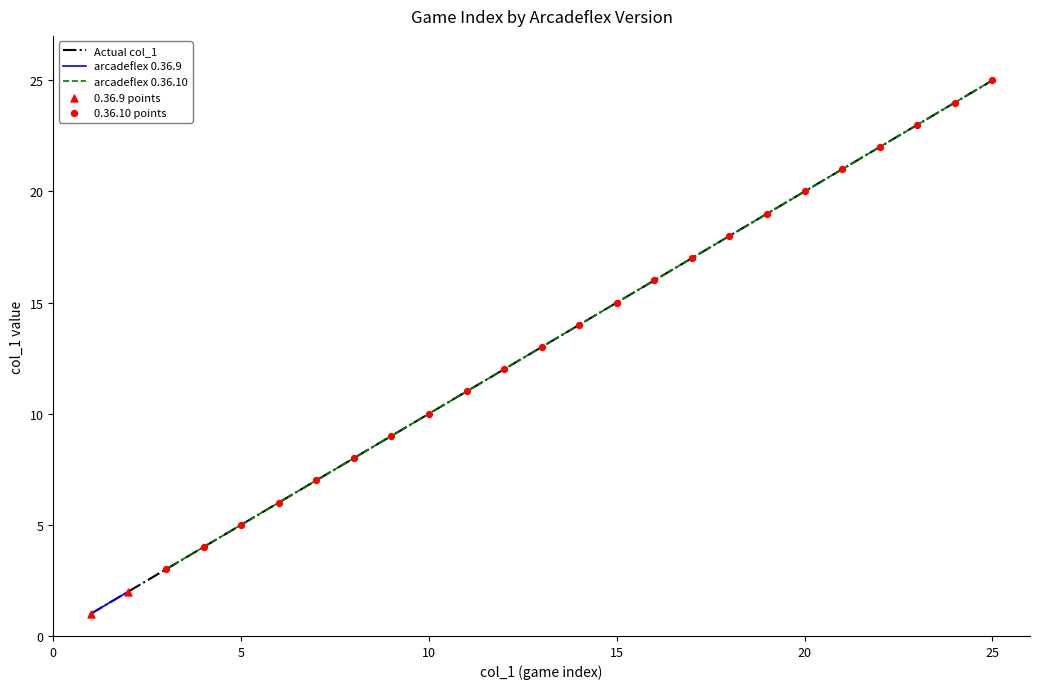

True or false: arcadeflex 0.36.10 has a value of 5 at 5.

True